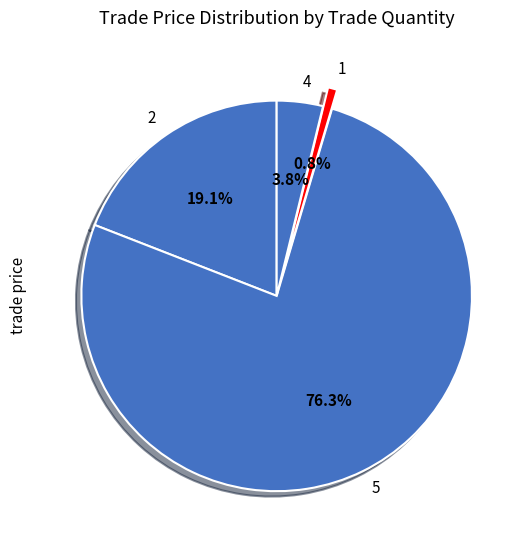

To the nearest percent, what is the difference between the largest and smallest slice percentages?

76%